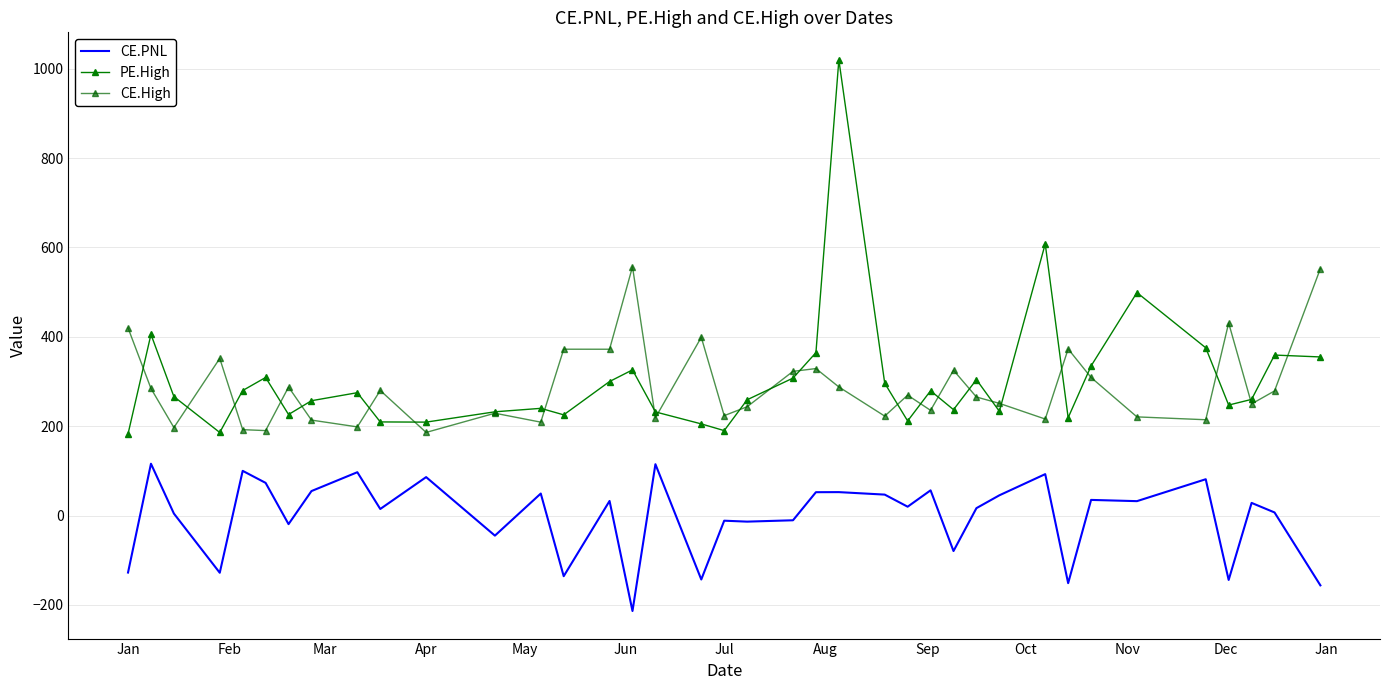

True or false: CE.PNL and CE.High intersect in this chart.

False